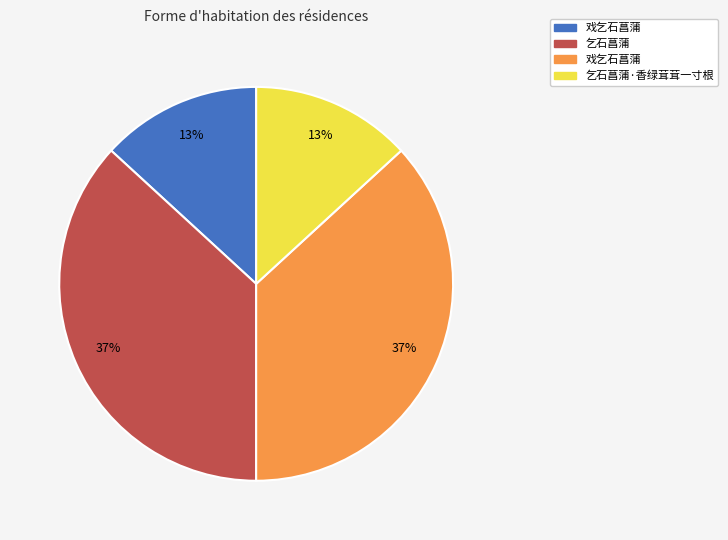

To the nearest percent, what is the difference between the largest and smallest slice percentages?

24%